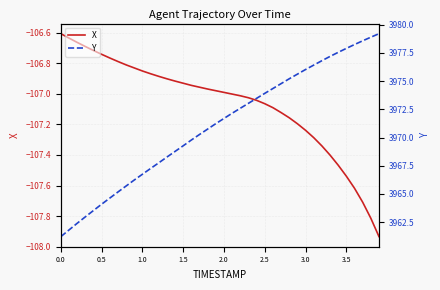

What is the value of the X point at the 9th from the left?

-106.8